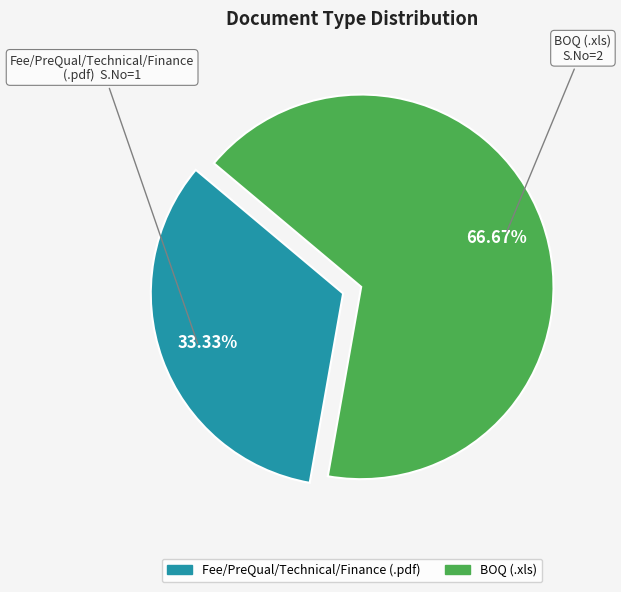

Approximately how many times larger is the value at BOQ (.xls) compared to Fee/PreQual/Technical/Finance (.pdf)?

2.0